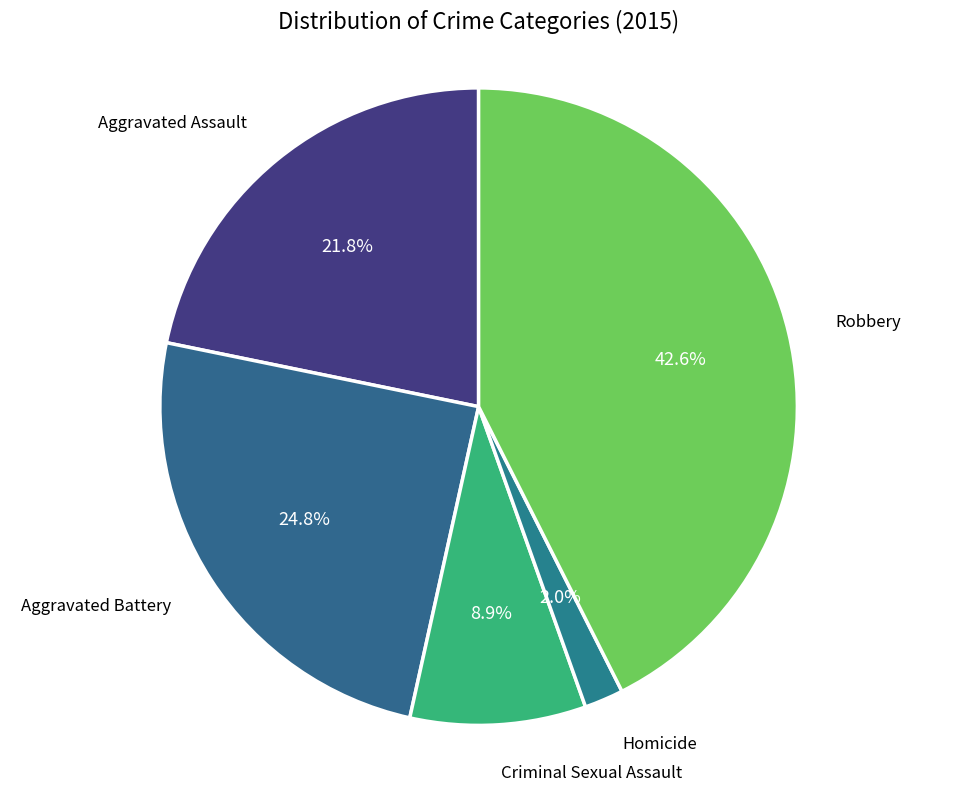

The Criminal Sexual Assault slice represents 9% of the pie. True or false?

True